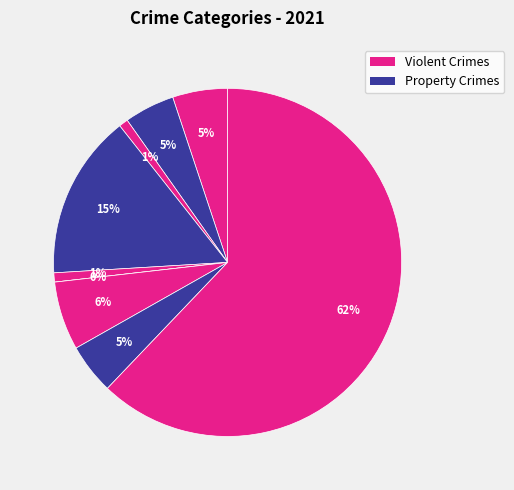

To the nearest percent, what is the combined percentage of Theft and Robbery?

67%